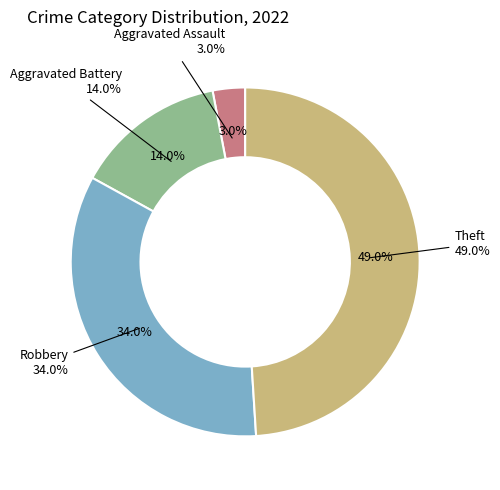

How many segments does this pie chart have?

4